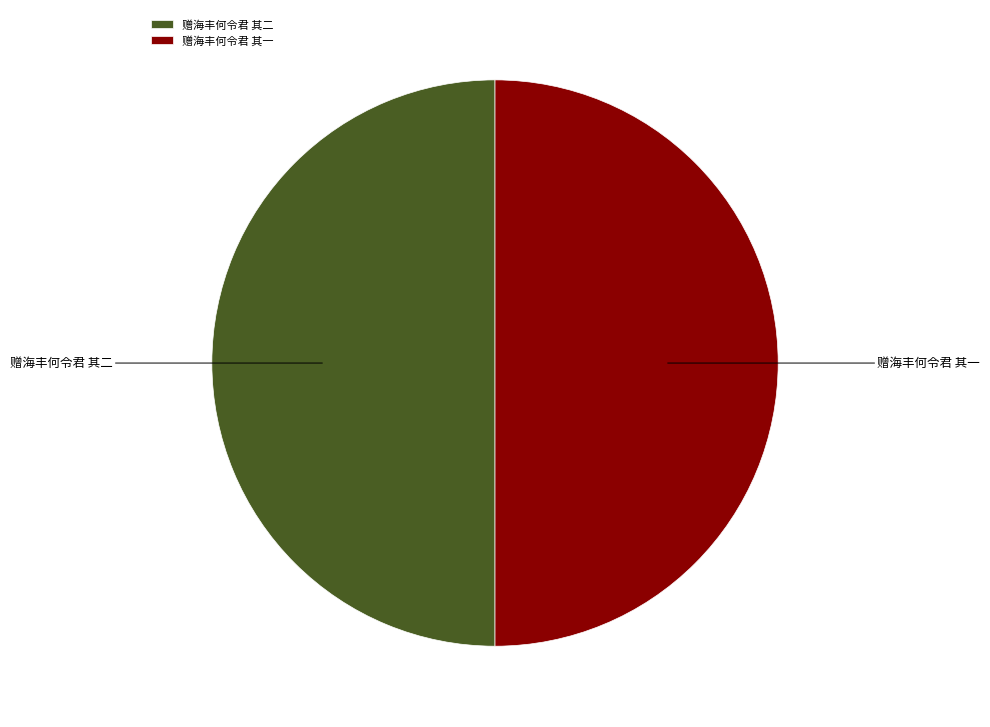

Combined, do 赠海丰何令君 其二 and 赠海丰何令君 其一 account for over 50%?

Yes